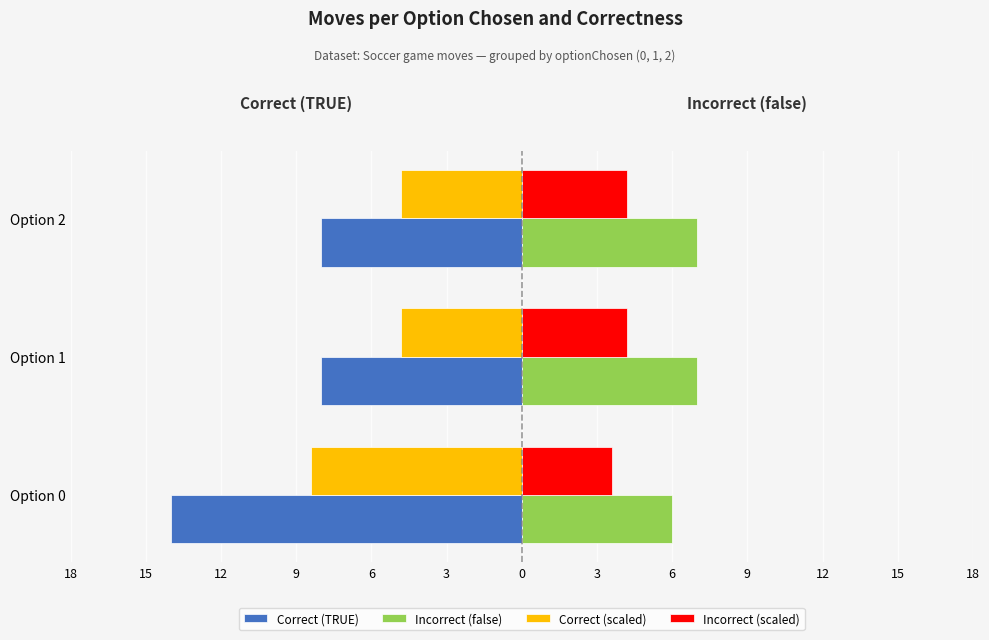

What is the average value of the Incorrect (false) series?

6.7